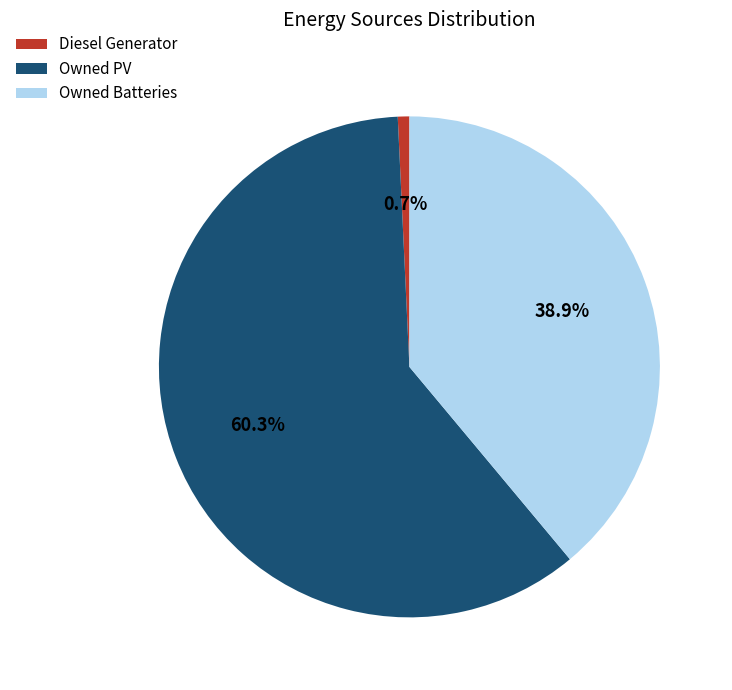

Count the number of slices in the pie.

3